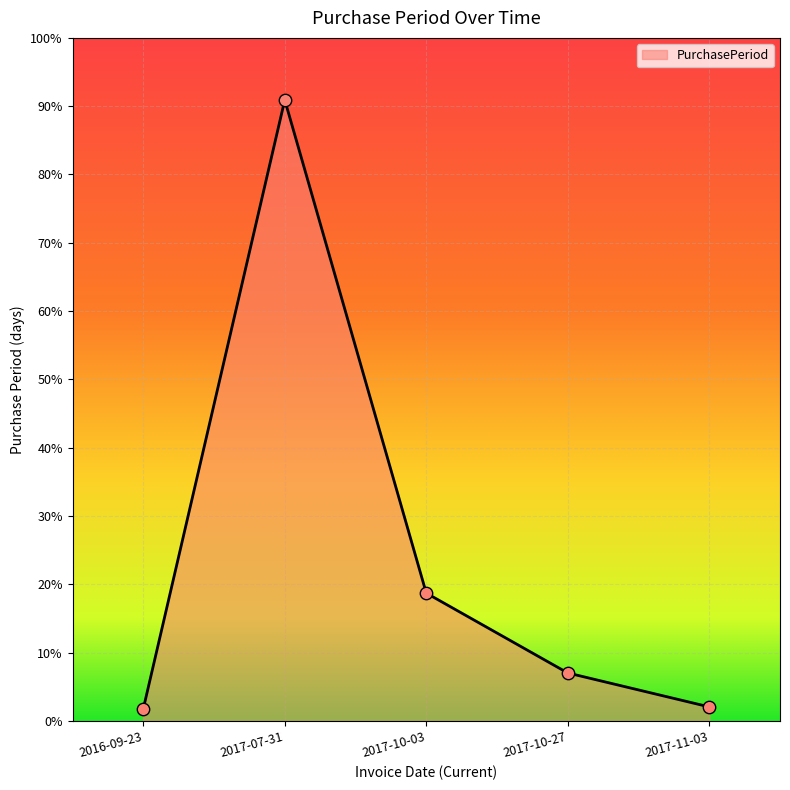

What is the ratio of the value at 2017-10-27 to the value at 2017-11-03?

3.4